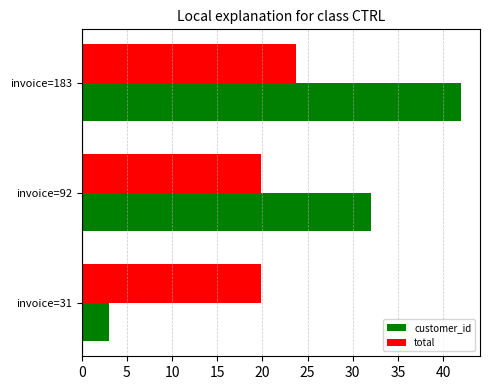

Rank the categories by customer_id value from highest to lowest.

invoice=183, invoice=92, invoice=31